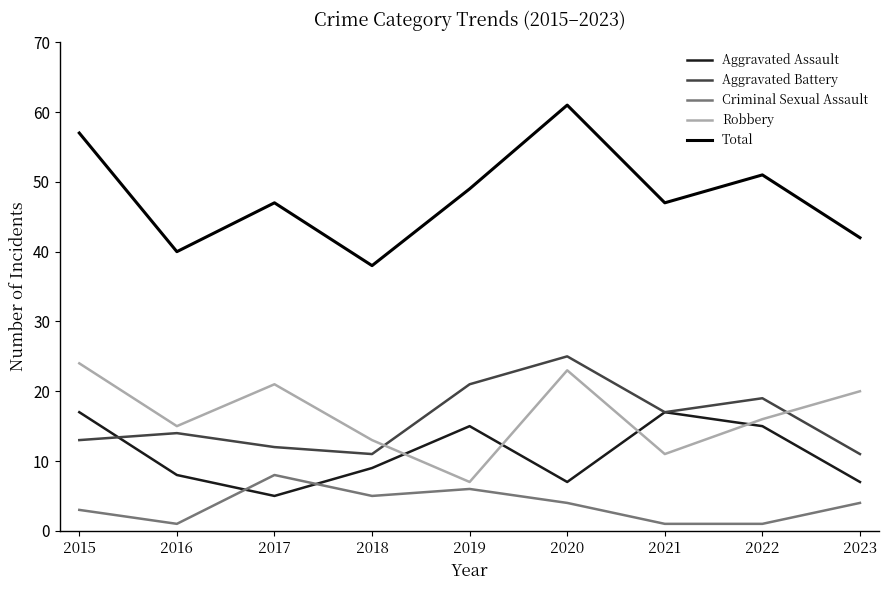

What is the difference between the second highest and minimum values in the Aggravated Battery series?

10